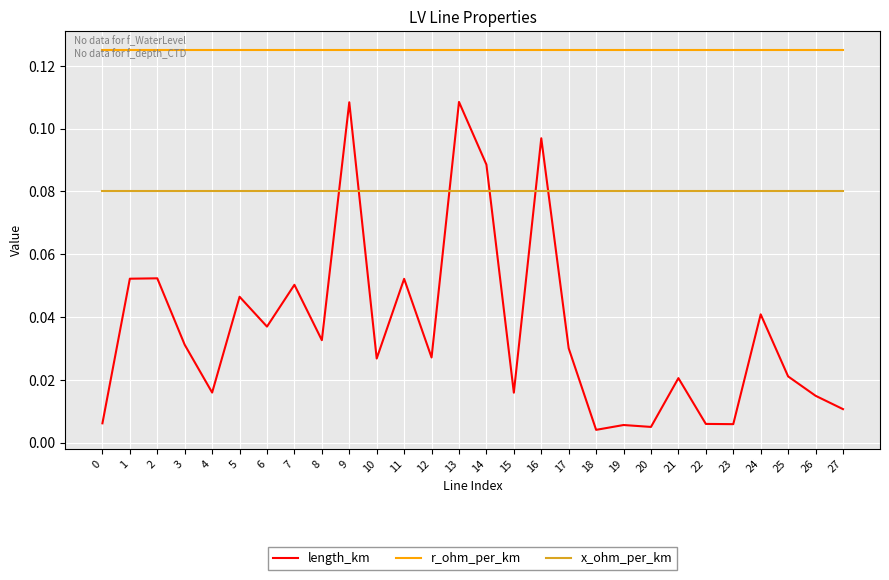

After their last crossing, which series has the higher values: length_km or x_ohm_per_km?

x_ohm_per_km